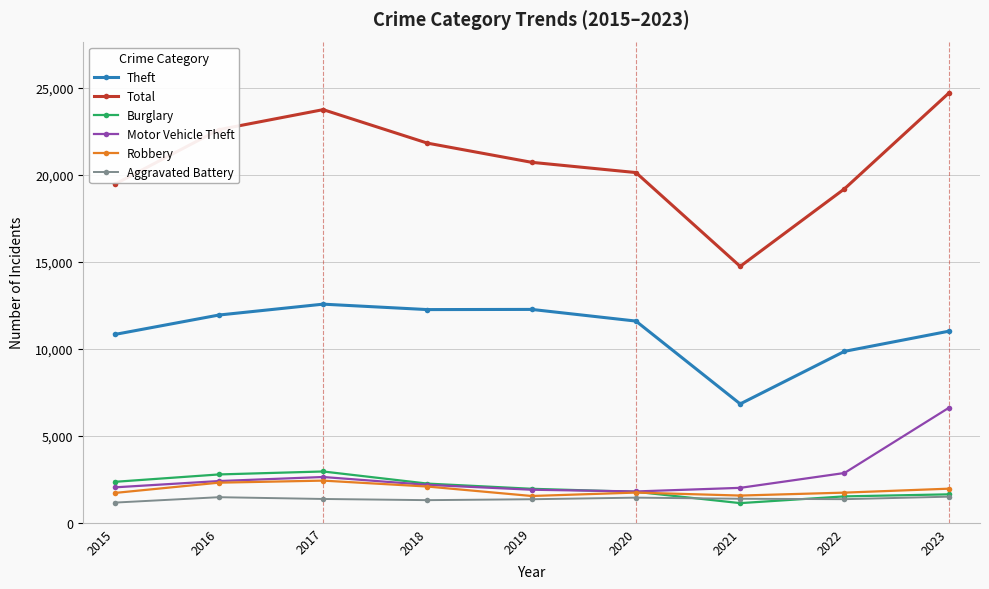

Is the value of Theft at 2022 greater than the value of Robbery at 2022?

Yes